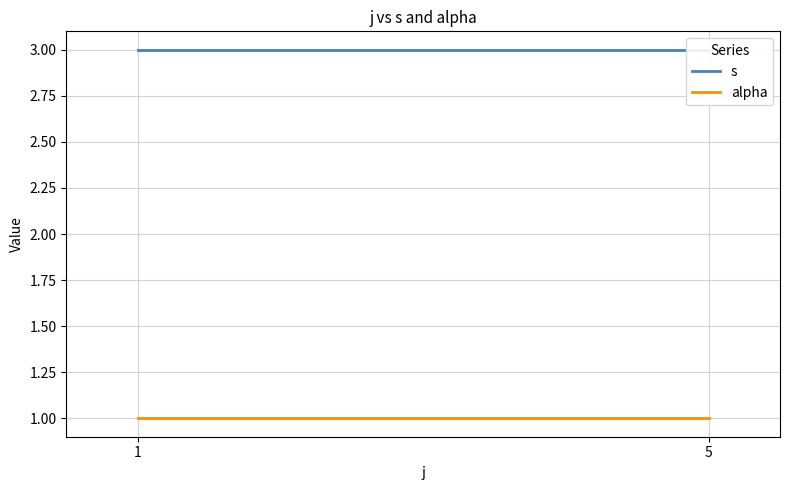

What is the value of the s point at the 1st from the left?

3